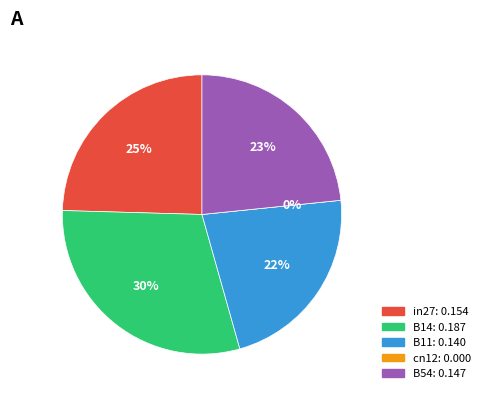

The B14 slice represents 30% of the pie. True or false?

True